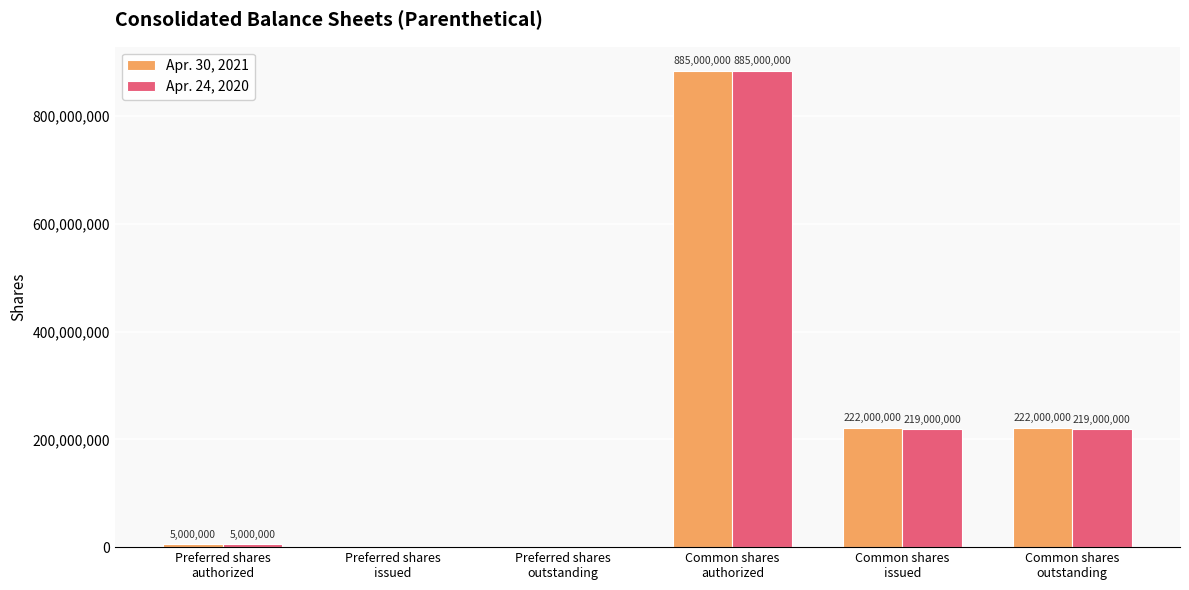

Which series has the largest total across all categories?

Apr. 30, 2021